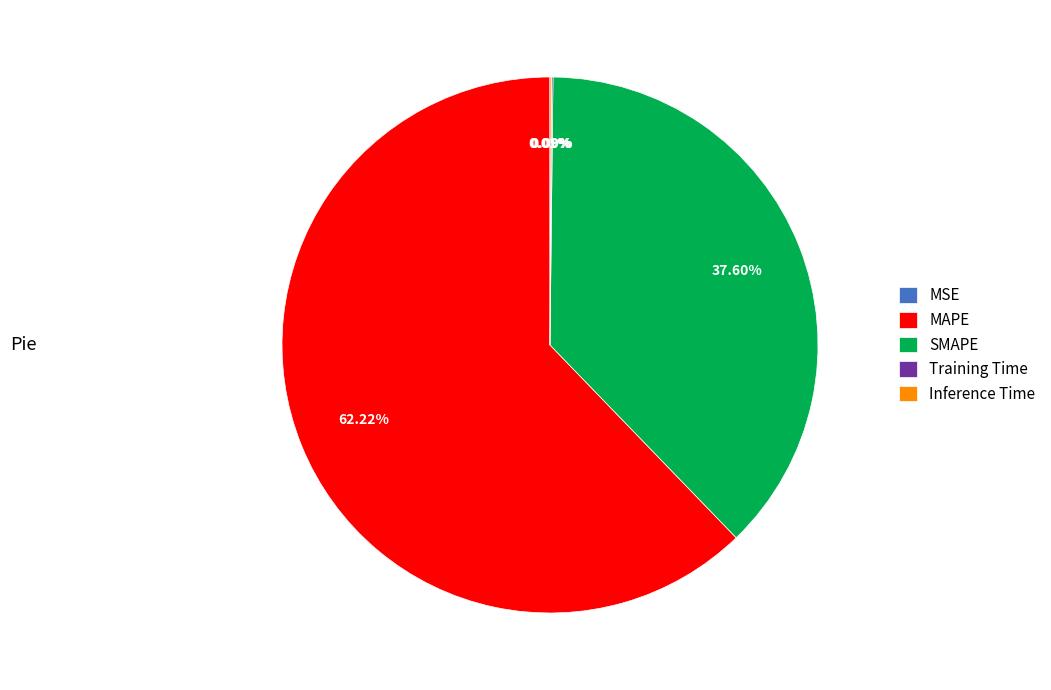

What is the largest slice in the pie chart?

MAPE